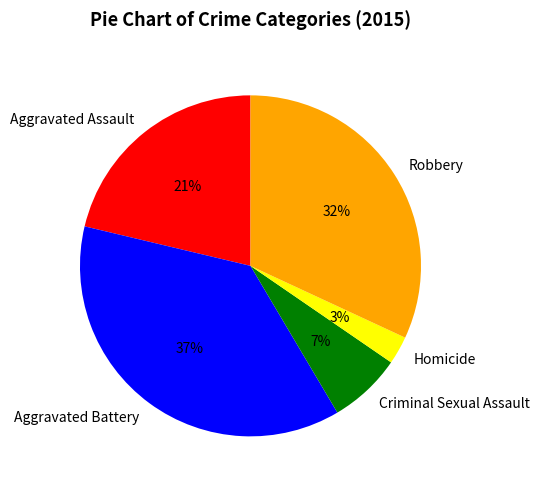

Is it true that Homicide is 3% of the pie?

True